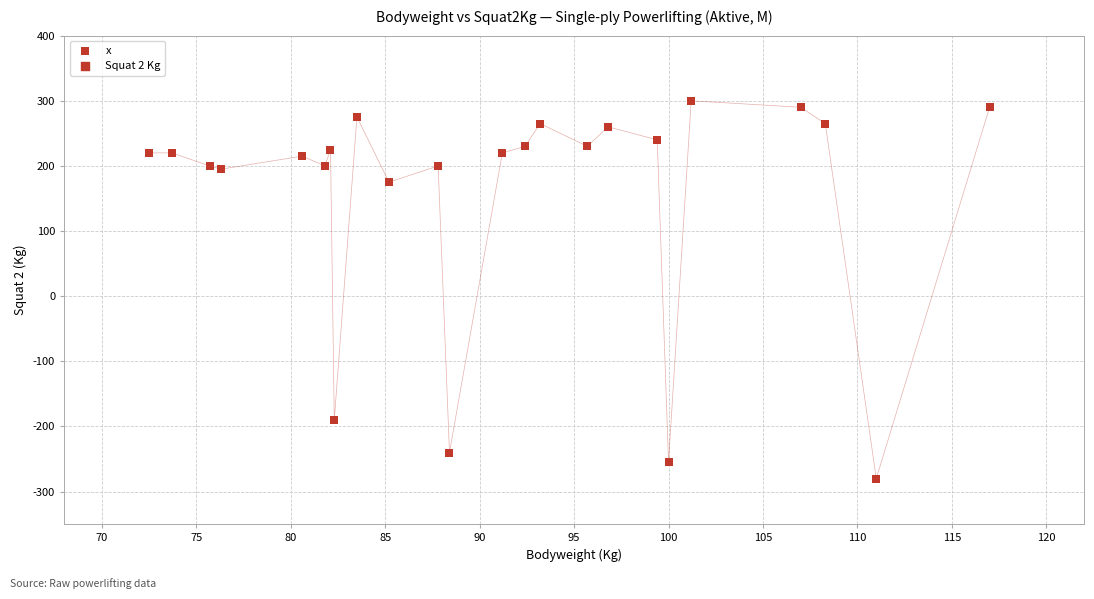

What Y value in the scatter plot is closest to 10?

175